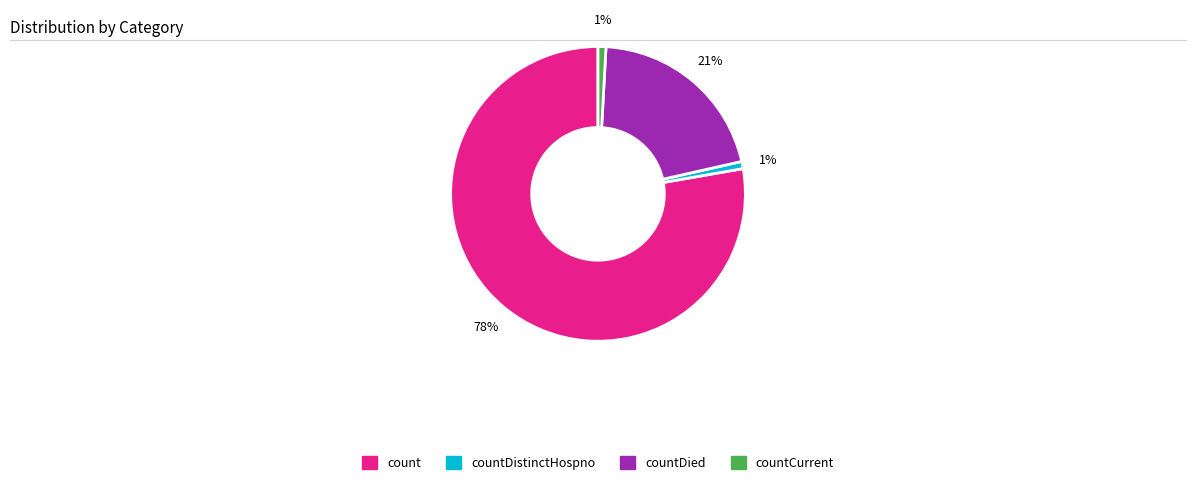

Which category has the biggest portion of the pie?

count